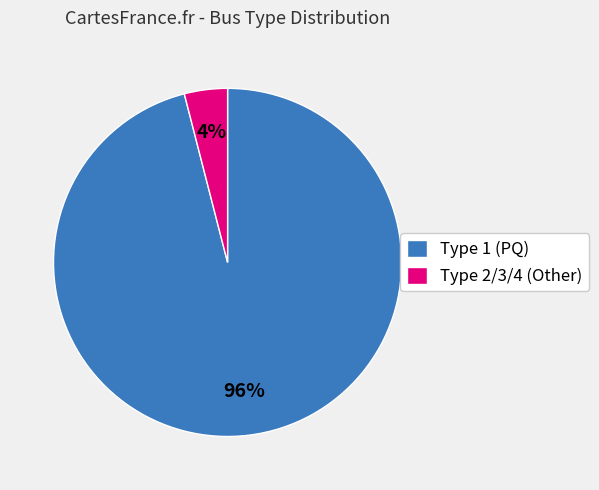

Rank the categories by value from lowest to highest.

Type 2/3/4 (Other), Type 1 (PQ)